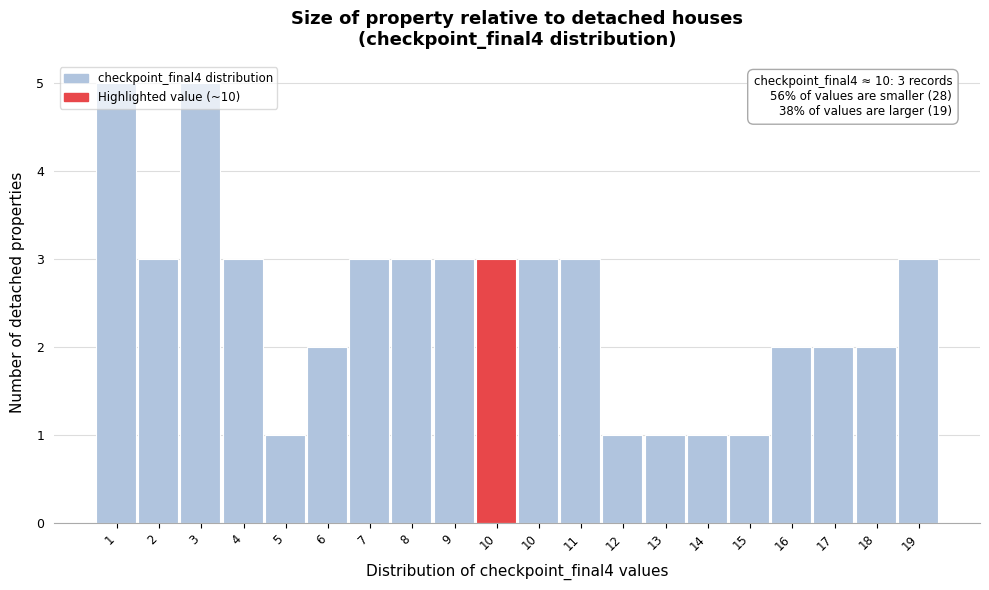

How many data points does each series have?

20